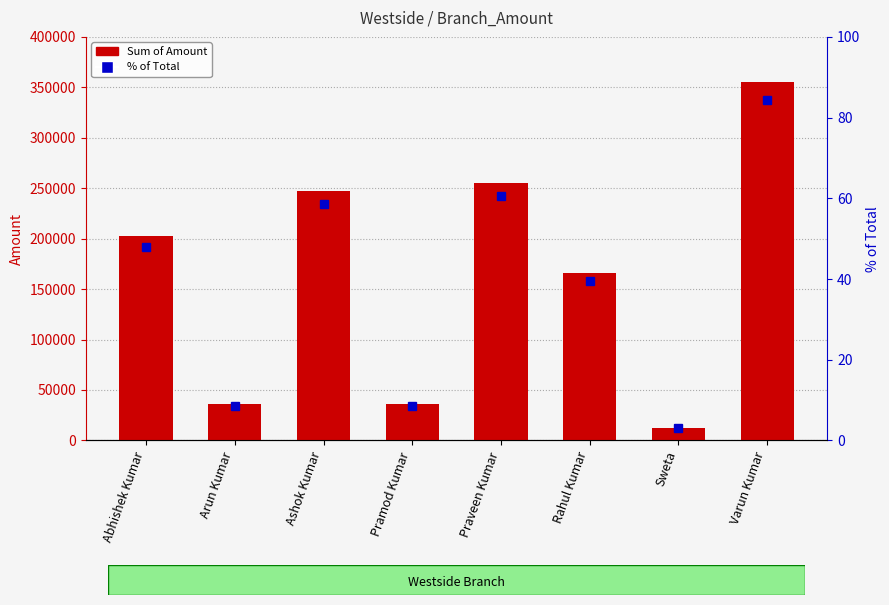

Between Praveen Kumar and Abhishek Kumar, which is larger?

Praveen Kumar